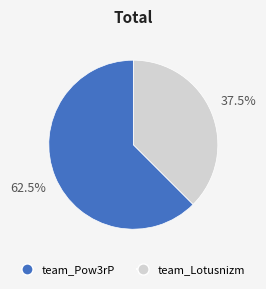

Is the sum of team_Lotusnizm and team_Pow3rP greater than half?

Yes